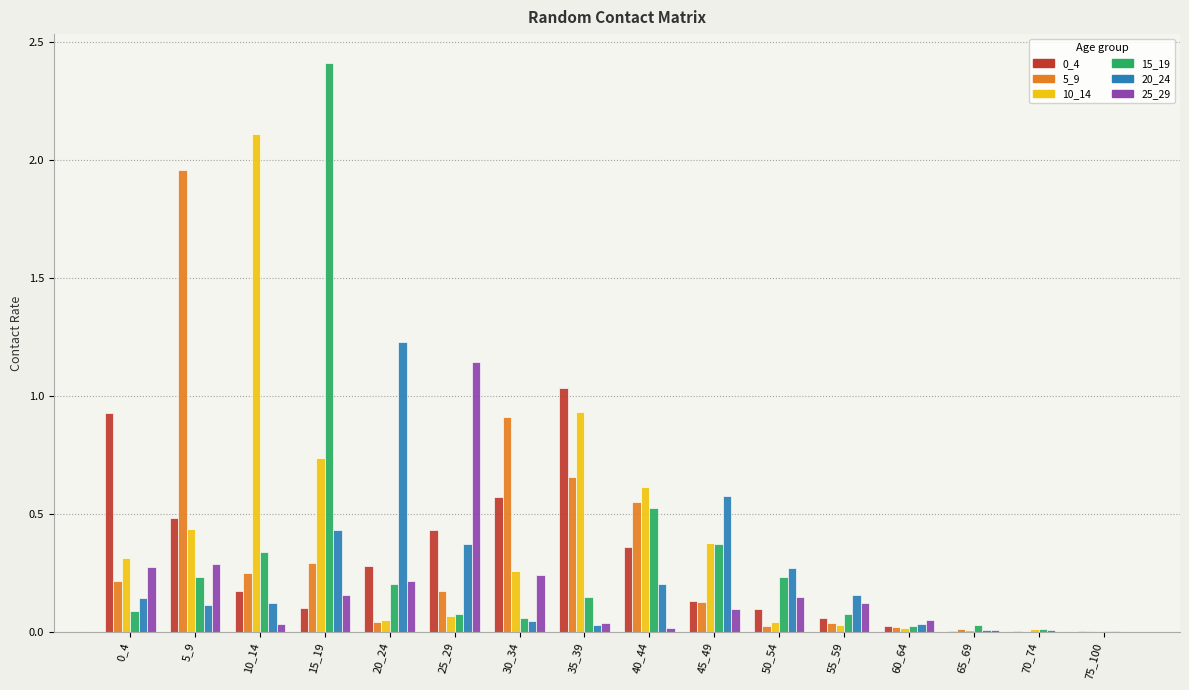

What is the sum of all 15_19 values?

4.8